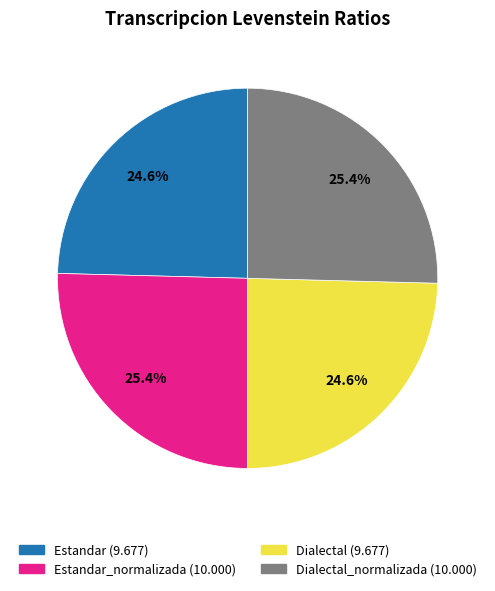

Does any single category account for the majority?

No